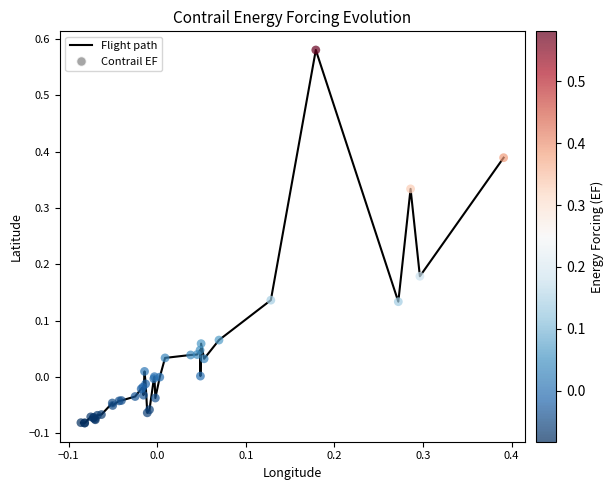

What is the difference between the maximum and minimum values?

0.7